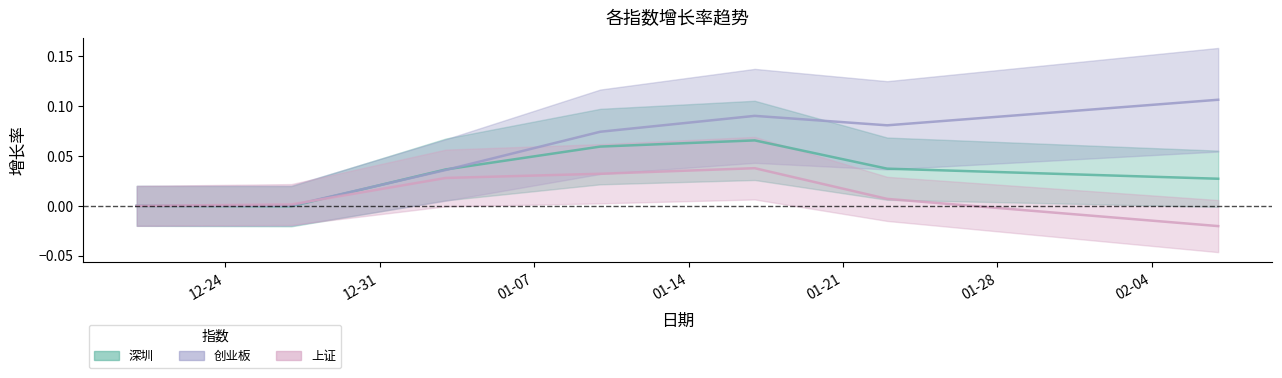

List the series in order of their peak value, highest first.

创业板, 深圳, 上证